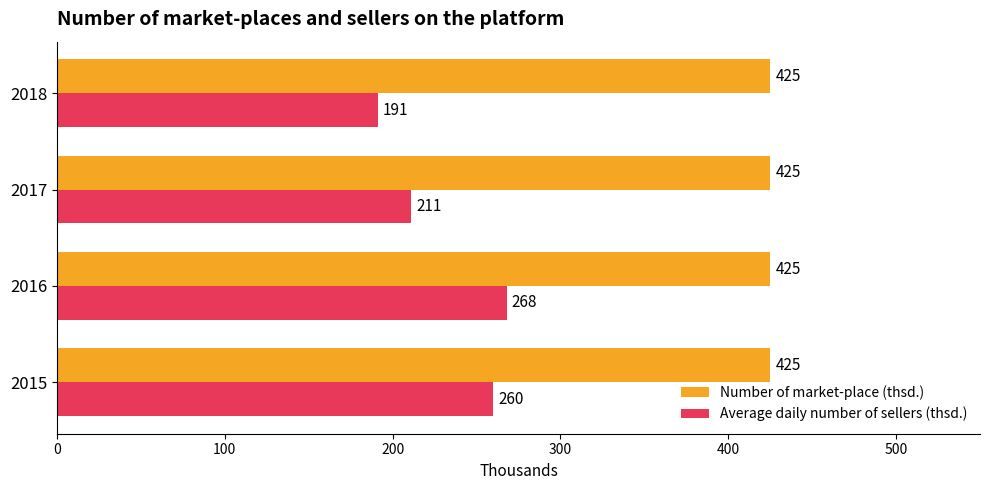

At which category is the sum across all series the highest?

2016